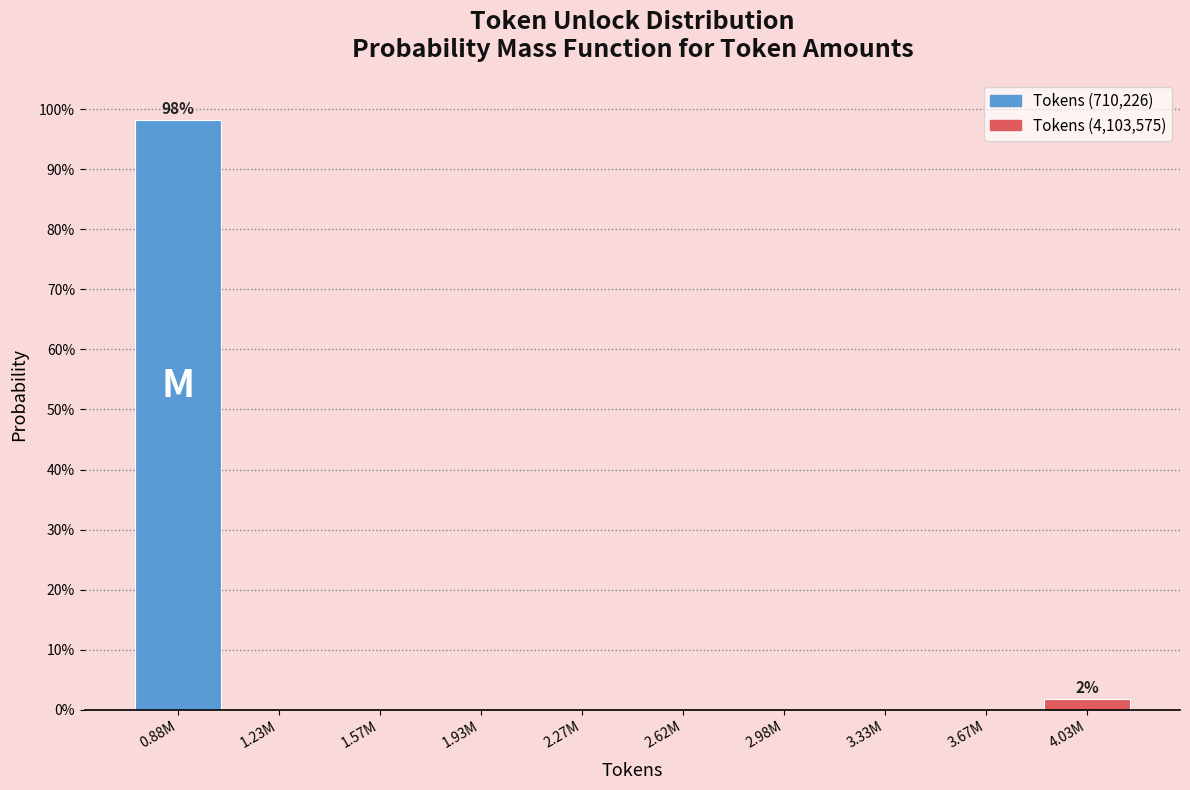

Reading right to left, list all the values displayed in this chart.

4.03M=1.9	3.67M=0.0	3.33M=0.0	2.98M=0.0	2.62M=0.0	2.27M=0.0	1.93M=0.0	1.57M=0.0	1.23M=0.0	0.88M=98.1